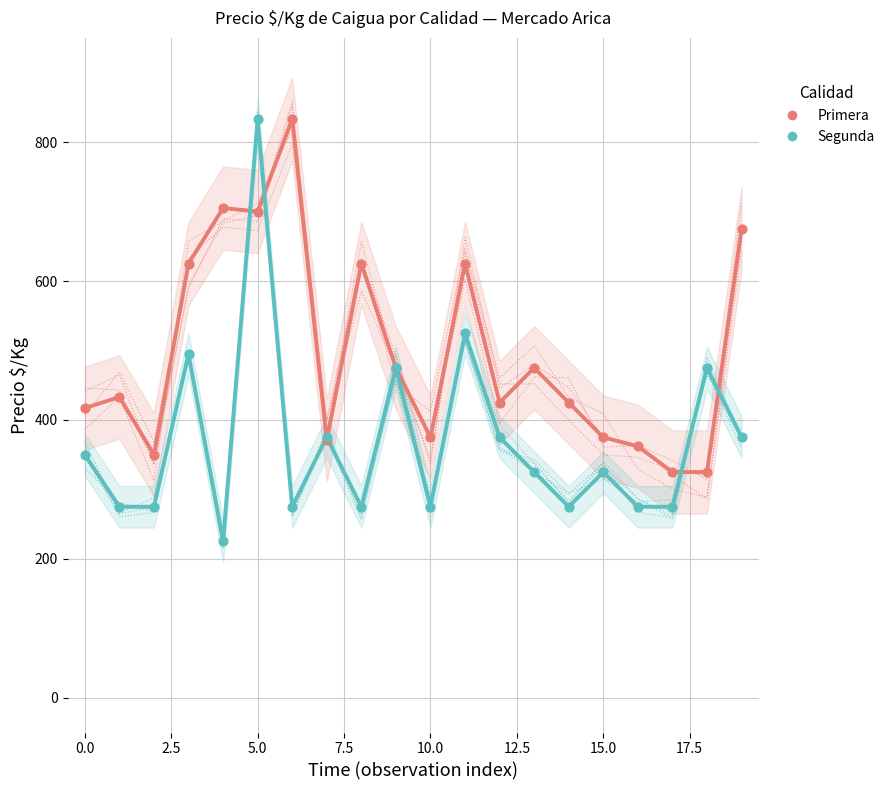

What is the total value across all series at 17?

600